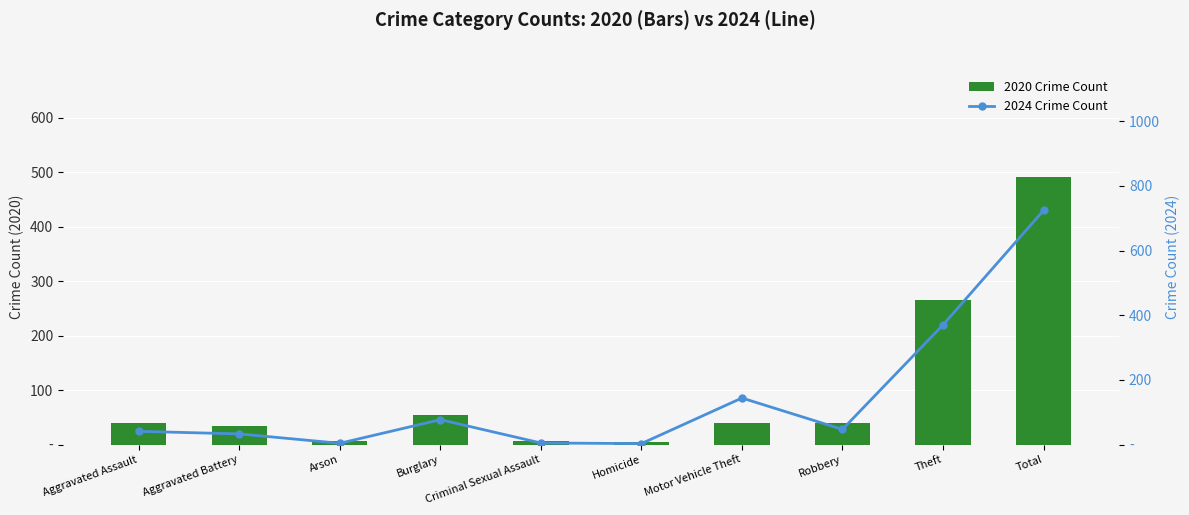

Which category has the highest value in the 2020 Crime Count series?

Total